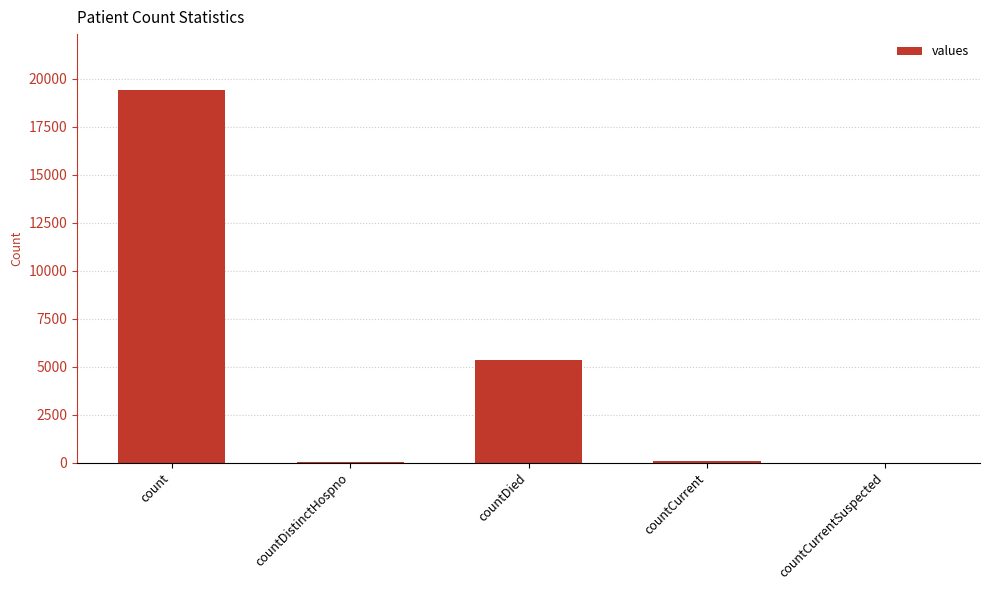

What is the sum of all values?

24875